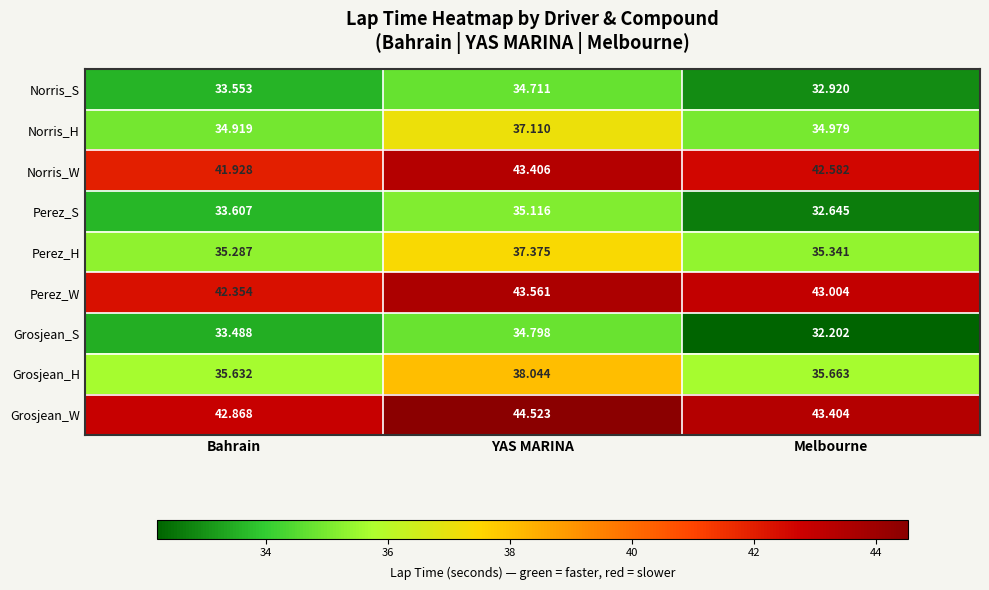

Between YAS MARINA and Melbourne, which series saw the biggest shift?

Grosjean_S